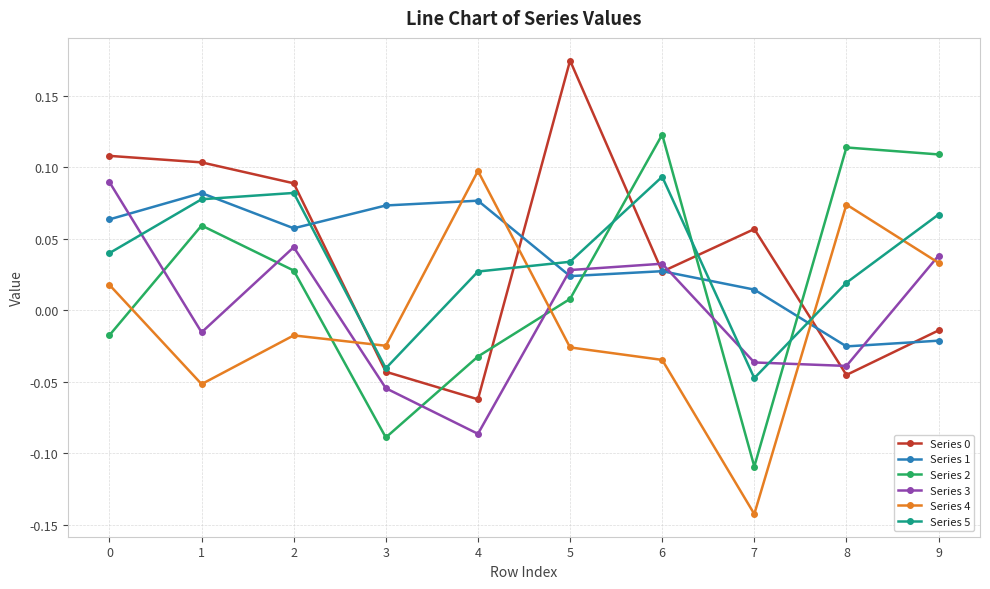

After their last crossing, which series has the higher values: Series 4 or Series 5?

Series 5